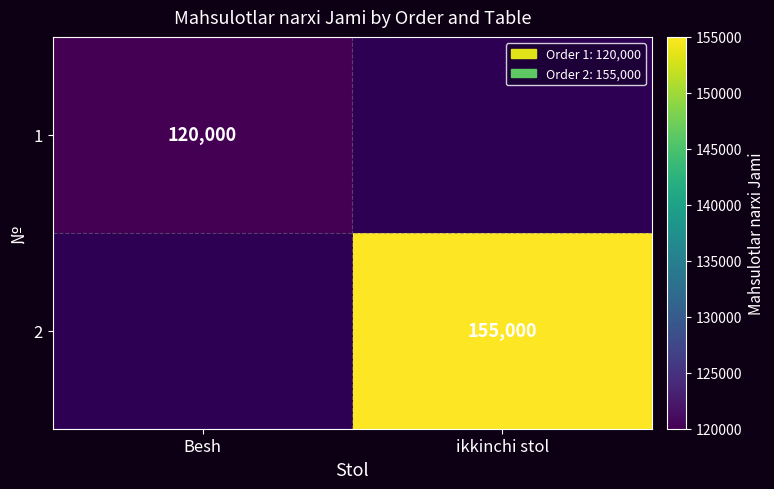

The 2 series shows 54954 at ikkinchi stol. True or false?

False